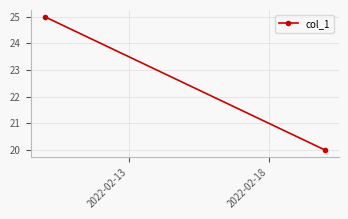

Is it true that the value at 2022-02-13 is 40?

False